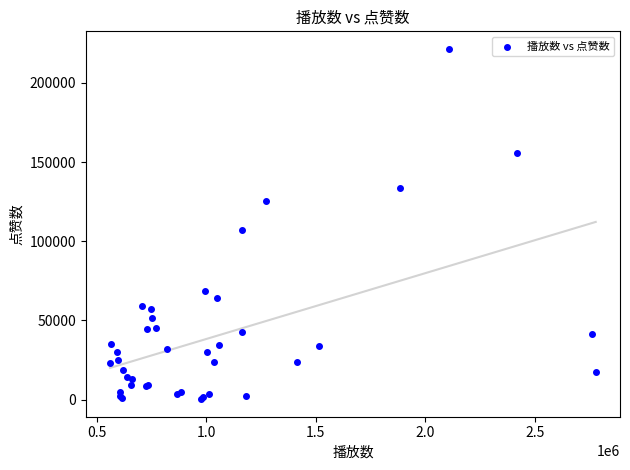

What Y value in the scatter plot is closest to 110890?

107198